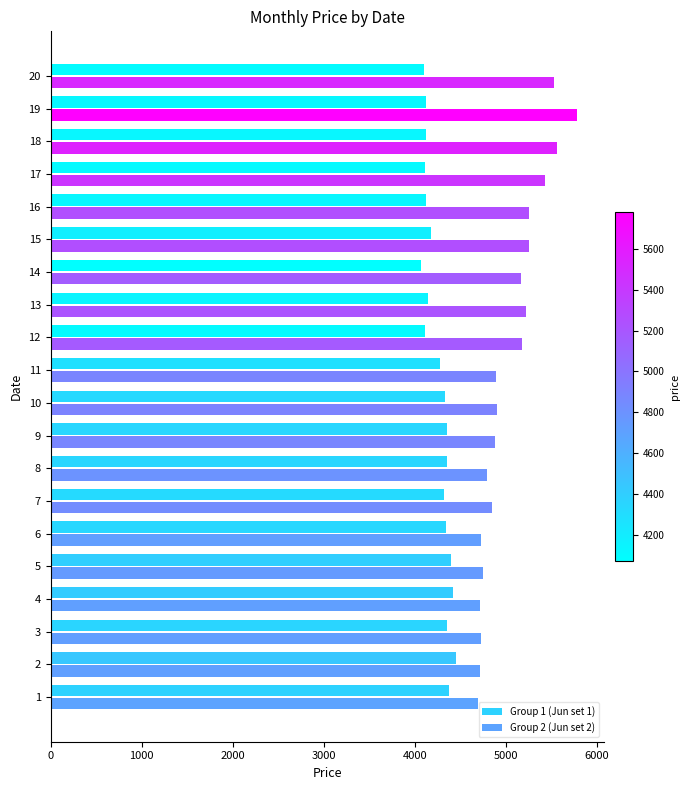

The value of Group 1 (Jun set 1) at 12 is 1034. True or false?

False